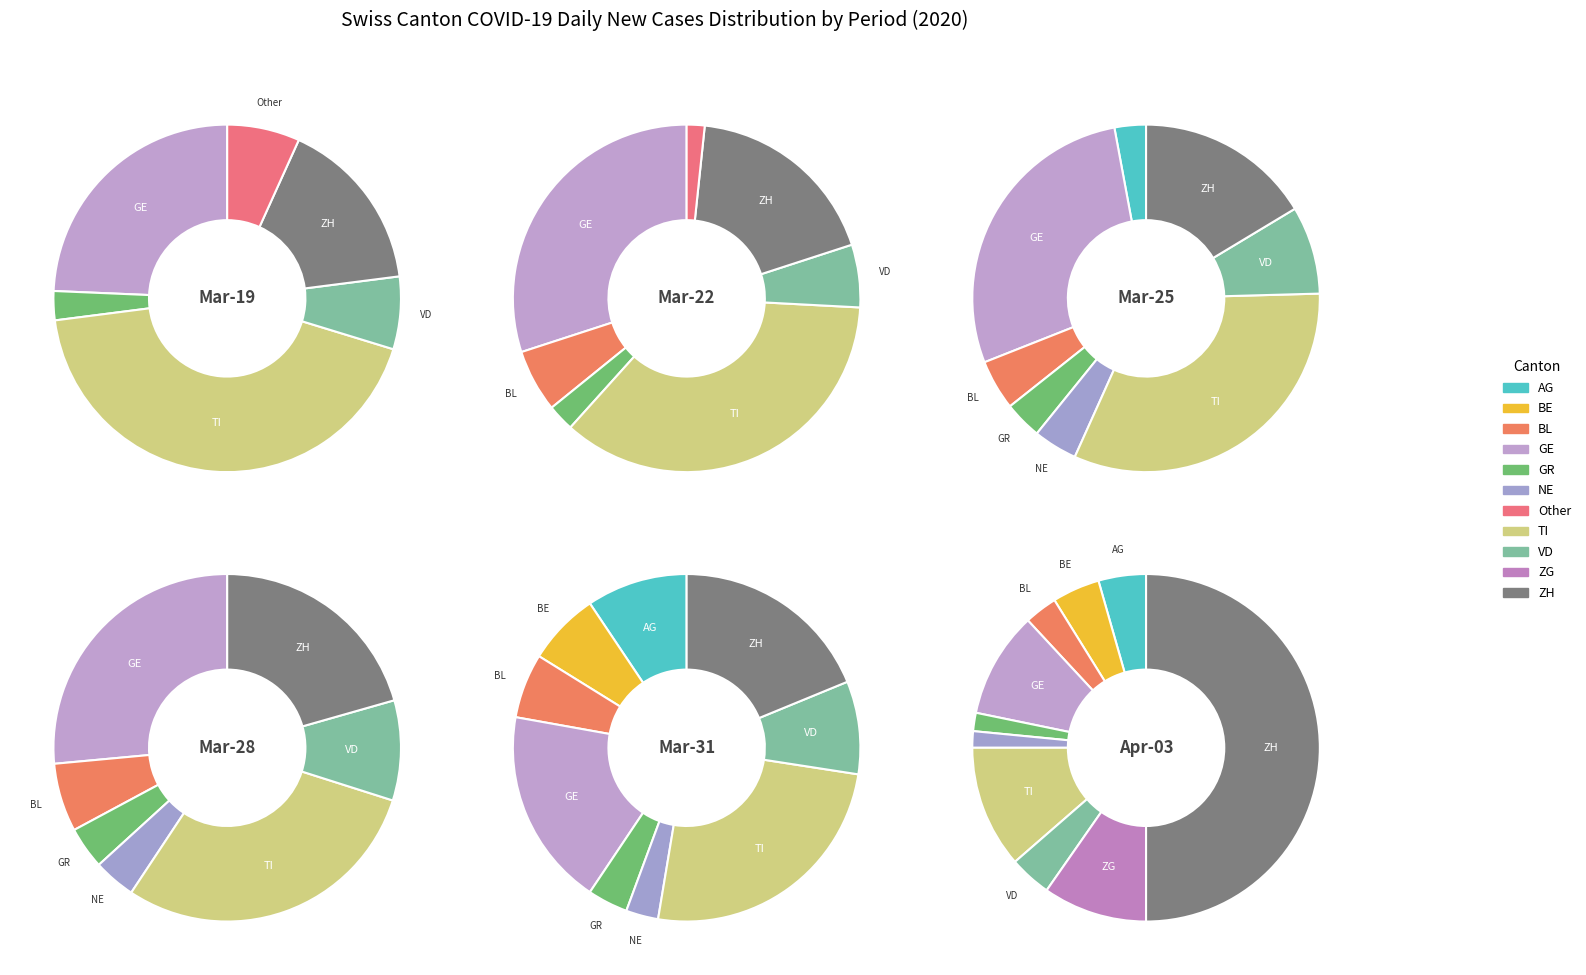

Which has a higher value, GR or NE?

GR